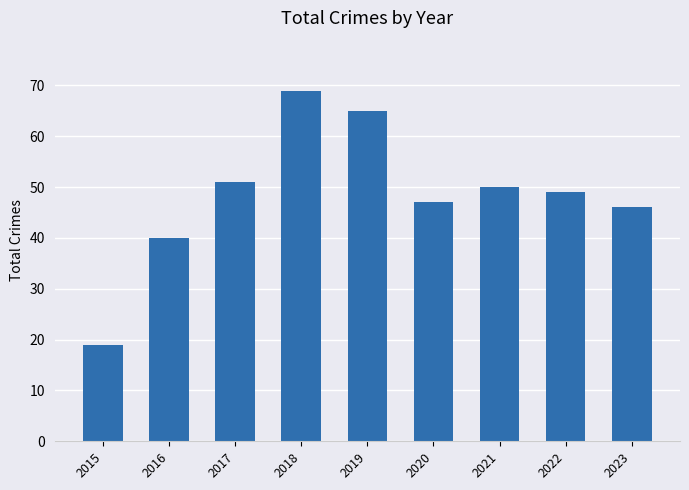

What is the change in value from 2015 to 2016?

+21